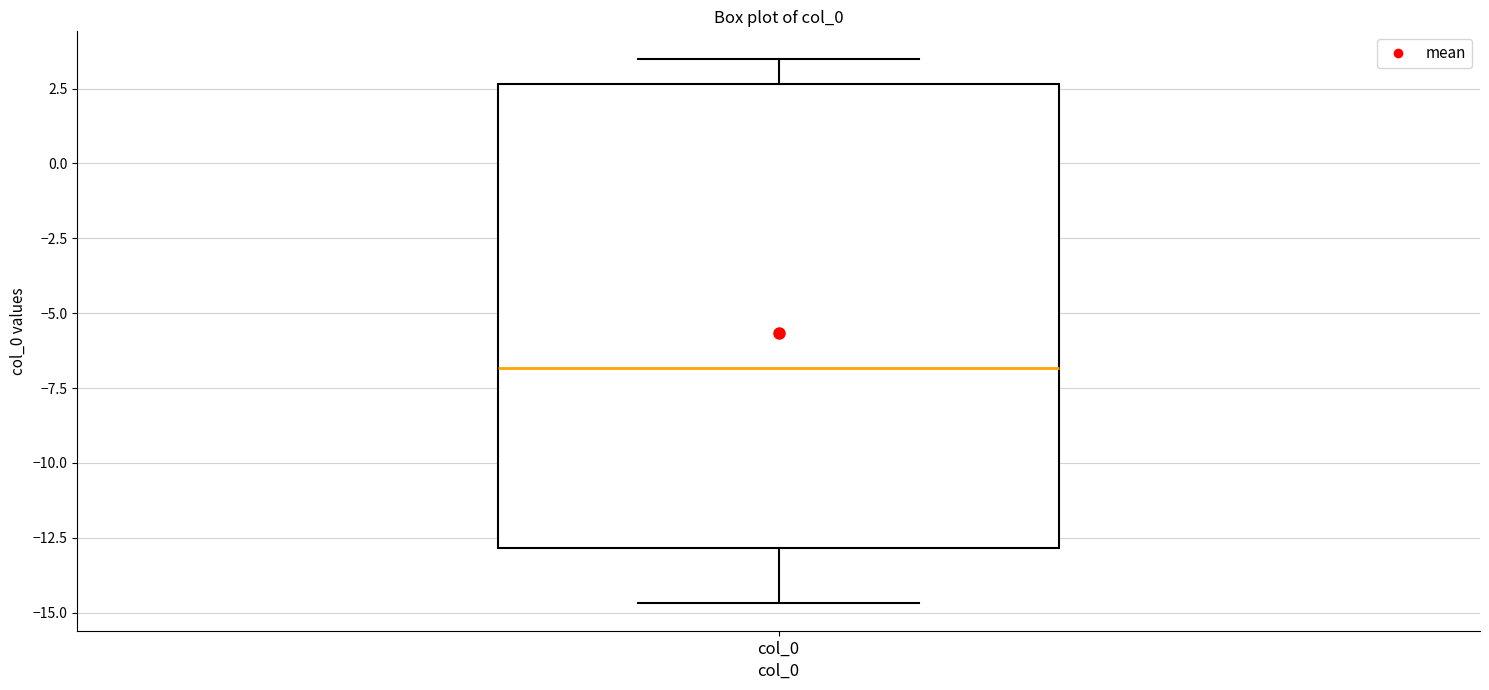

Read this box plot against the y-axis: the position of the median line, the range covered by the box, and the ends of both whiskers. The values are not printed on the chart, so give them approximately, as read against the axis.

median -7.0, box -13.0 to 2.5, whiskers -14.5 to 3.5